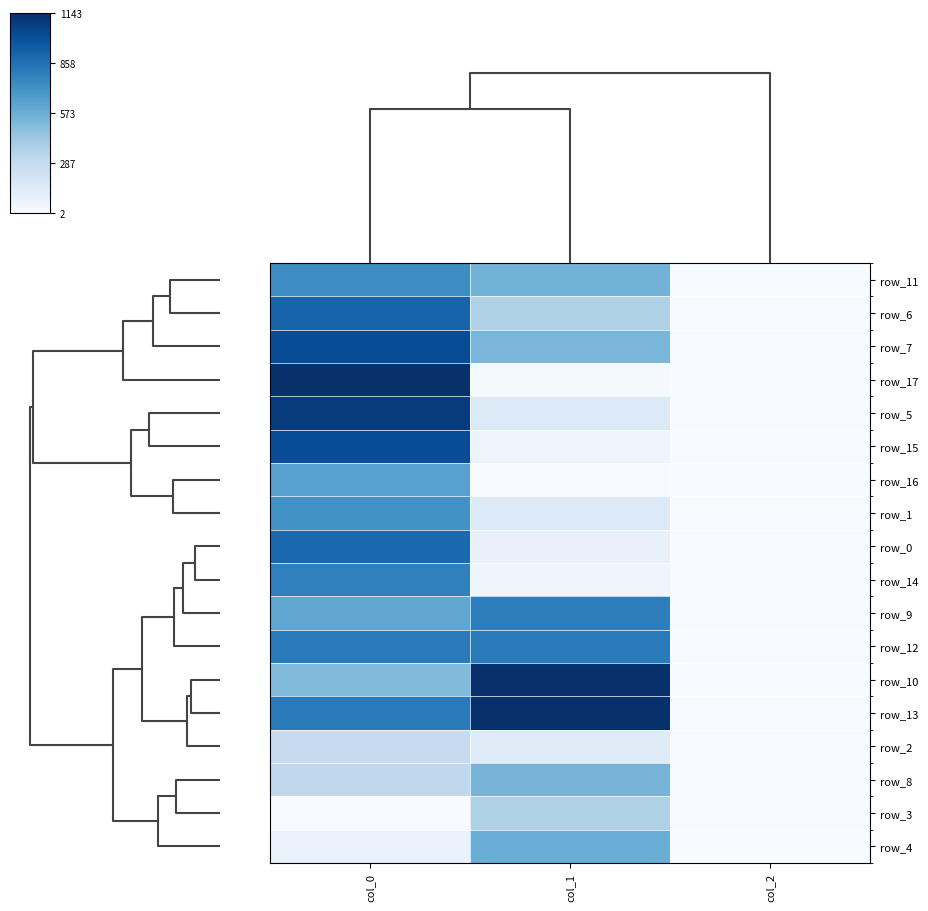

Between col_1 and col_0, which is larger?

col_0